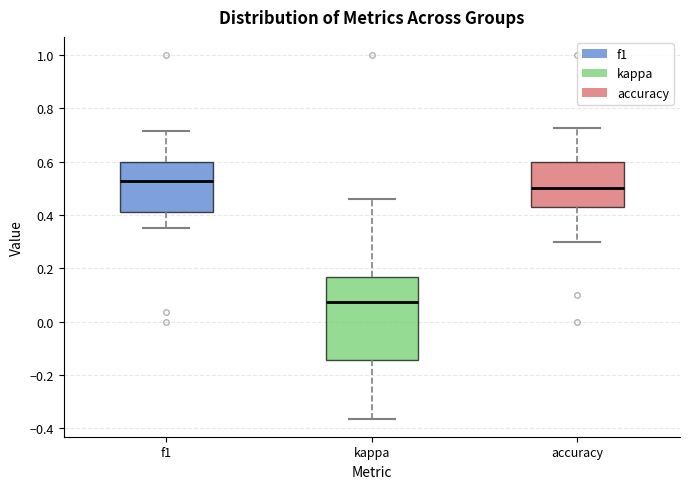

Reading left to right, read every box against the y-axis: the position of its median line, the range the box covers, and the ends of its whiskers. The values are not printed on the chart, so give them approximately, as read against the axis.

f1: median 0.52, box 0.42 to 0.60, whiskers 0.34 to 0.72
kappa: median 0.08, box -0.14 to 0.16, whiskers -0.36 to 0.46
accuracy: median 0.50, box 0.42 to 0.60, whiskers 0.30 to 0.72